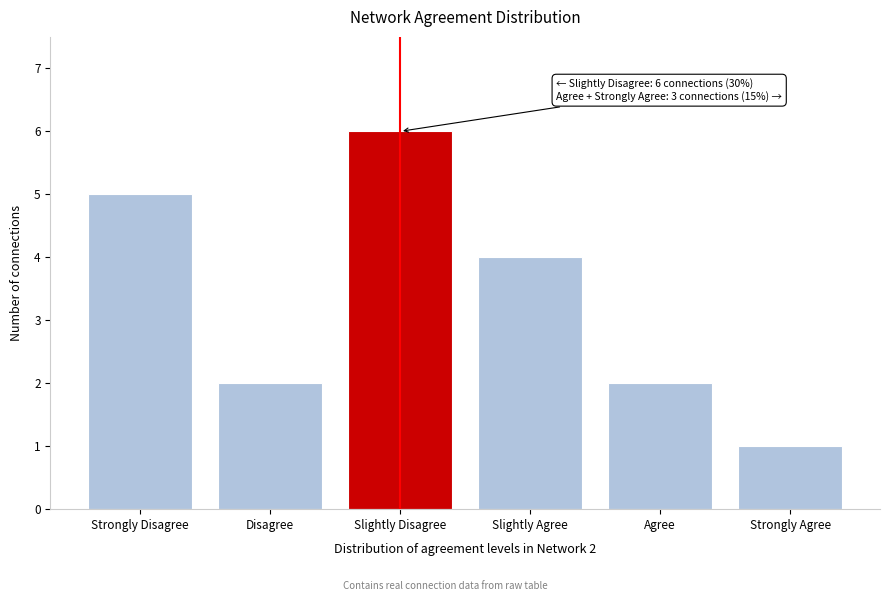

Reading right to left, what are all the values shown in this chart?

1	2	4	6	2	5